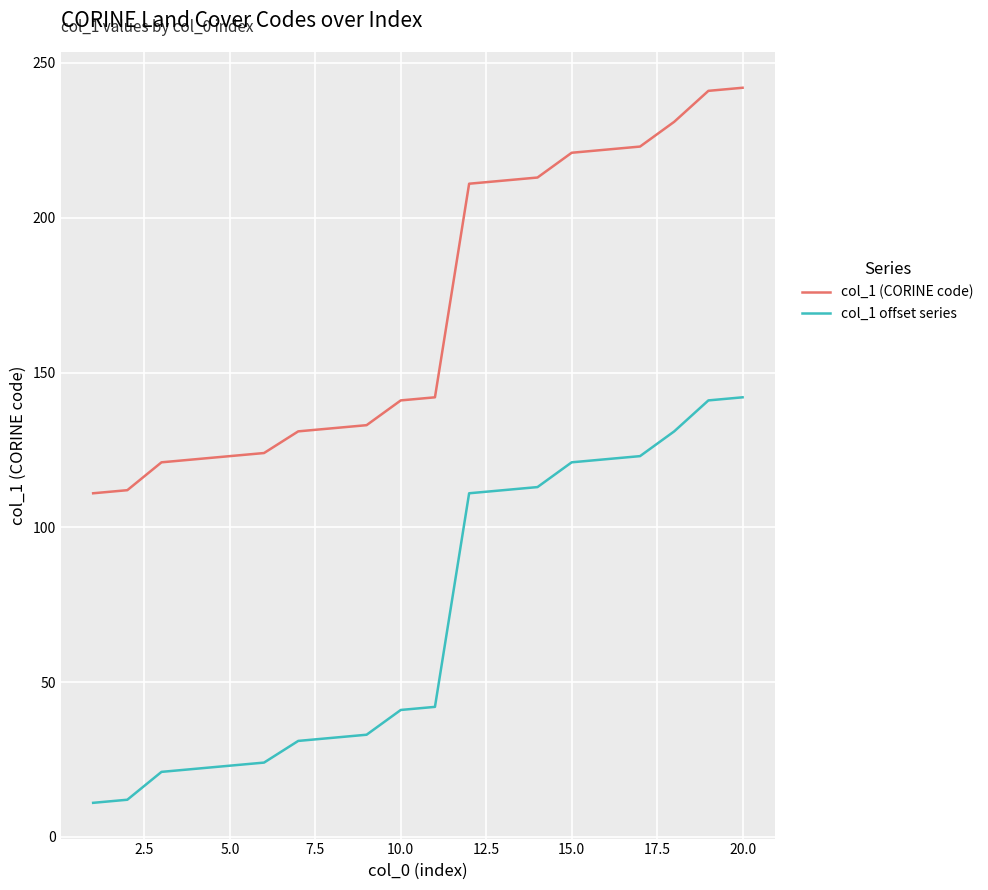

Which series has the largest total across all categories?

col_1 (CORINE code)